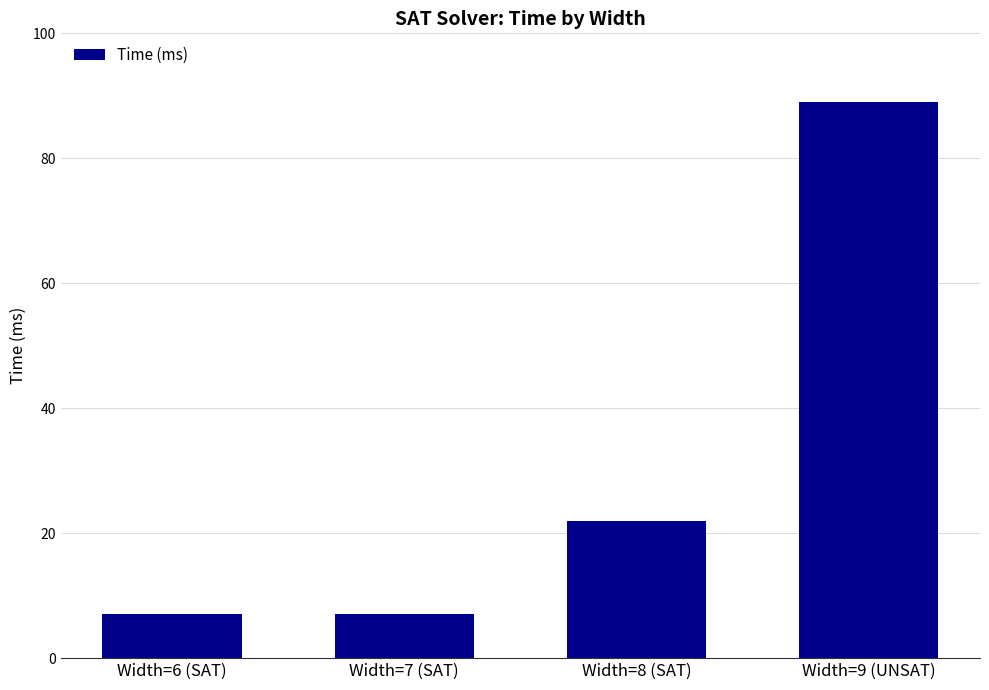

Count the values in the range 7 to 89.

4